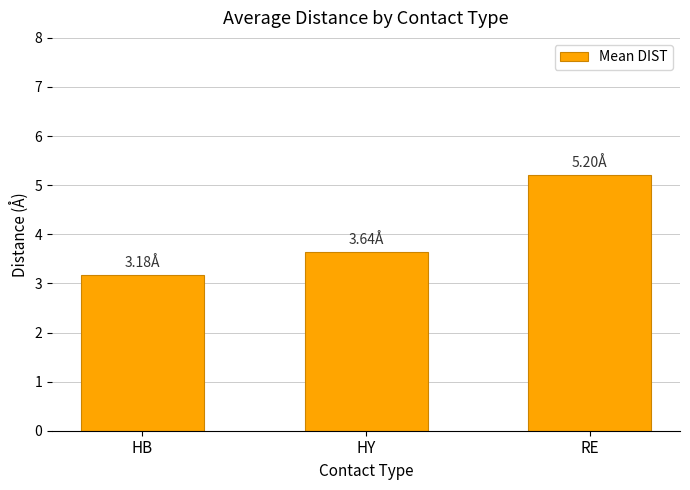

Reading left to right, transcribe all the data shown in this chart.

3.2	3.6	5.2